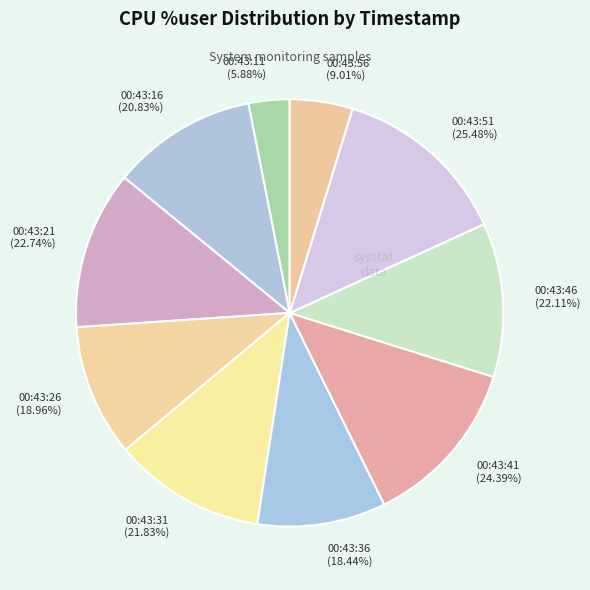

Which slice is the largest?

00:43:51